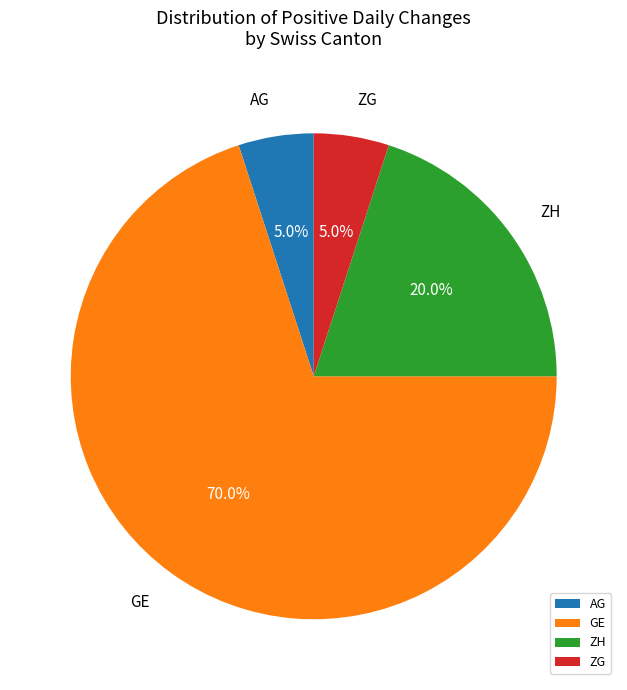

Which has a higher value, ZH or GE?

GE